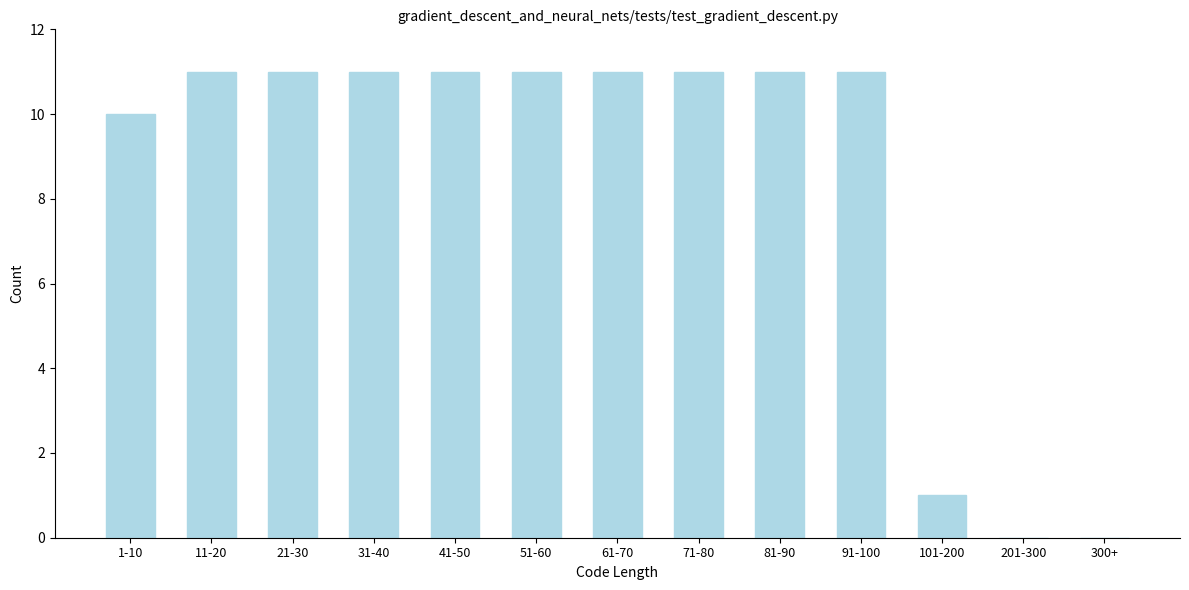

Where is the data nearest to the value 5?

101-200